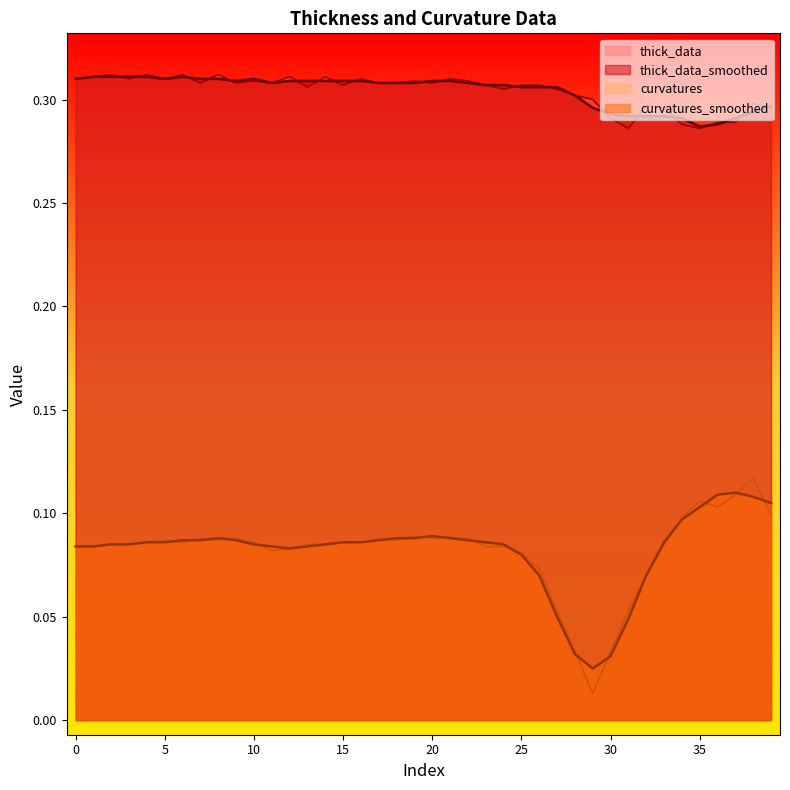

What is the greatest value displayed?

0.3